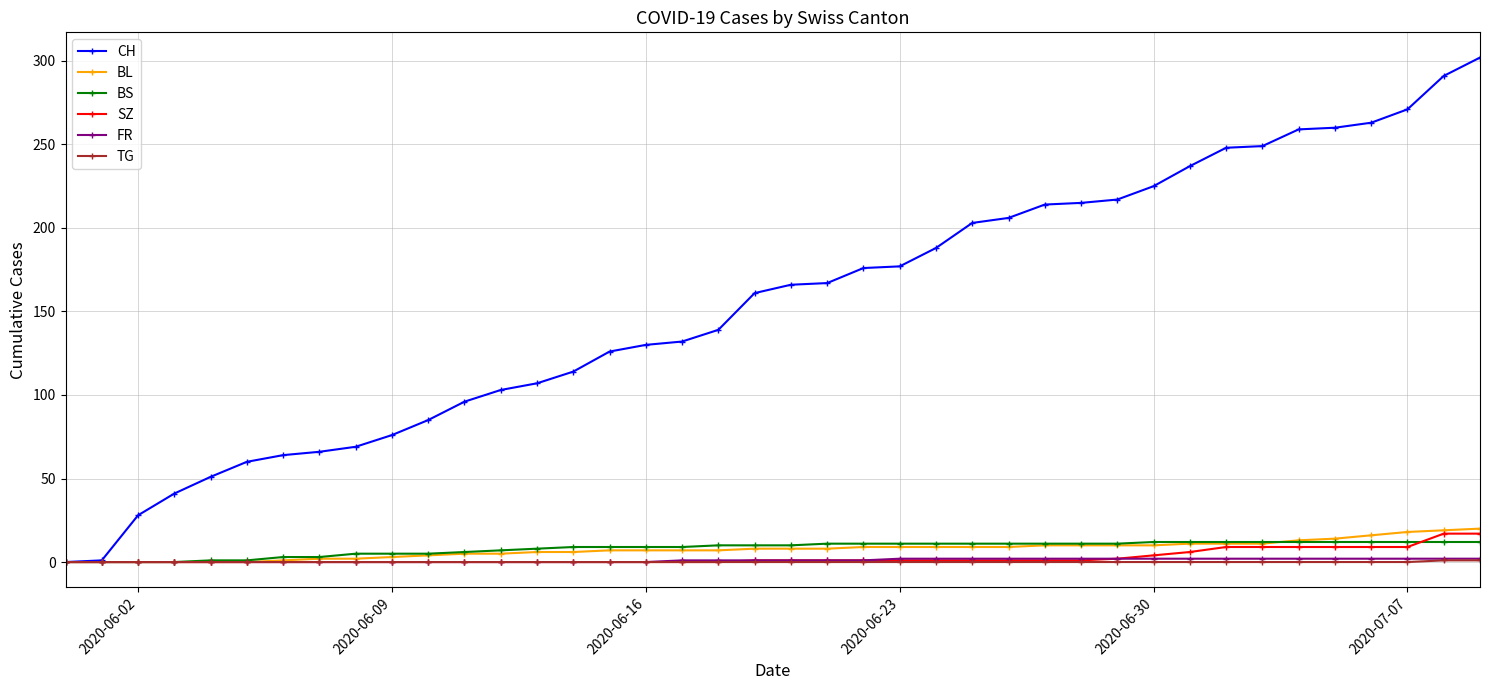

How many distinct data groups are displayed?

6